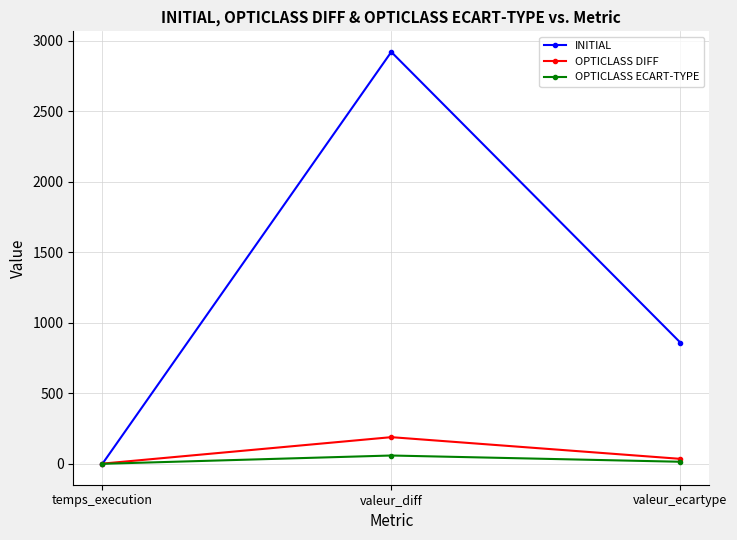

The value of INITIAL at valeur_diff is 2920.0. True or false?

True